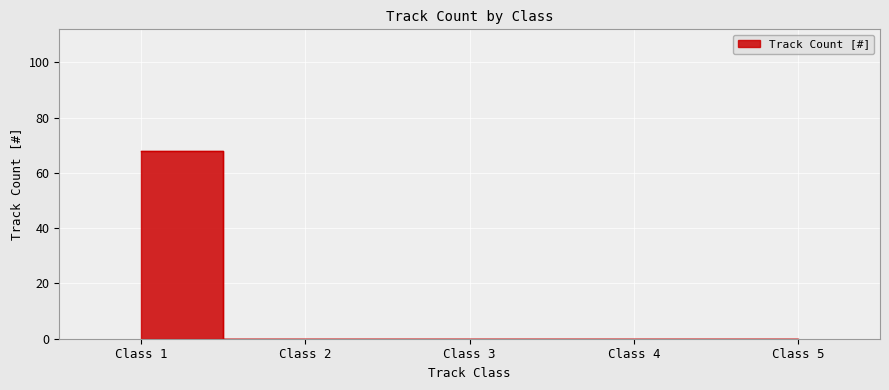

What is the maximum value shown in the chart?

68